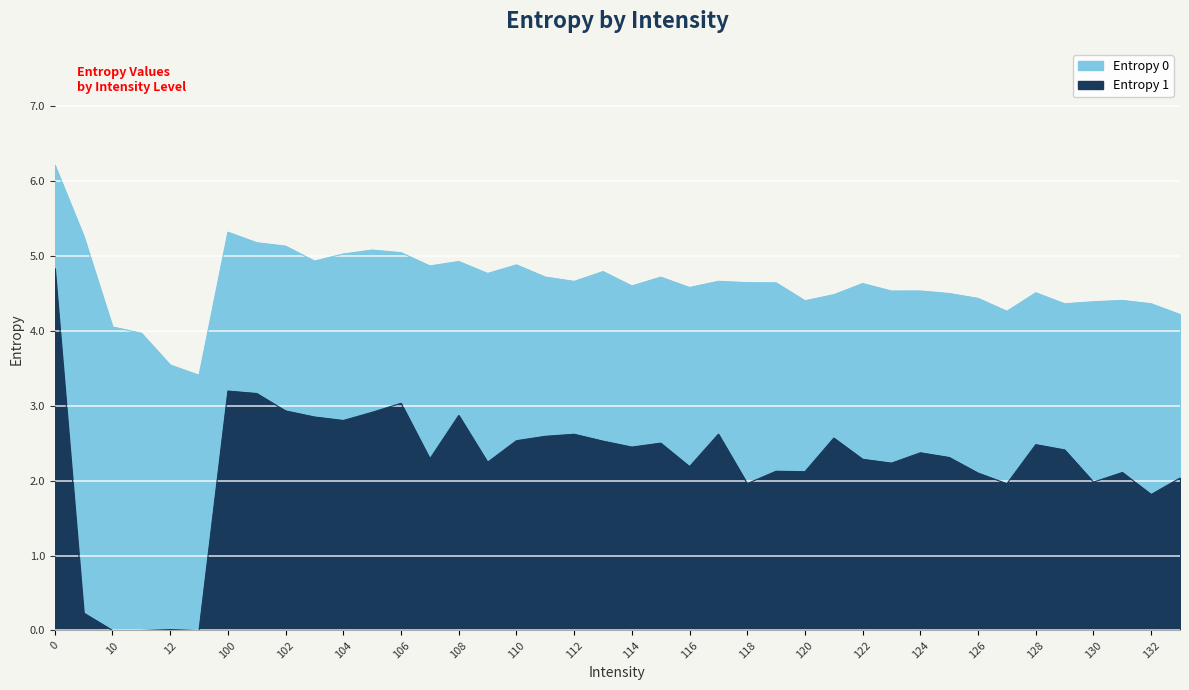

Between 1 and 101, which series saw the biggest shift?

Entropy 1